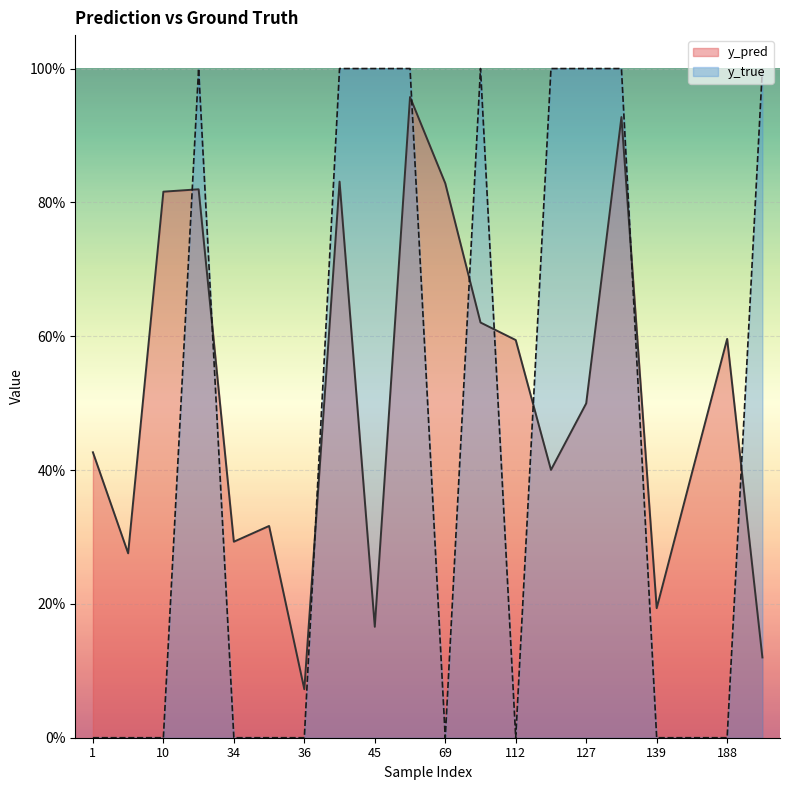

Rank the series at 112 from lowest to highest value.

y_true, y_pred